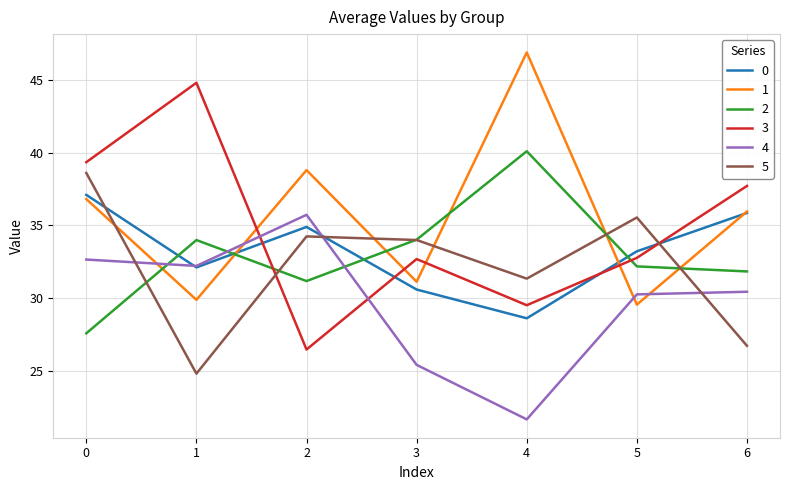

List the series in order of their peak value, lowest first.

4, 0, 5, 2, 3, 1